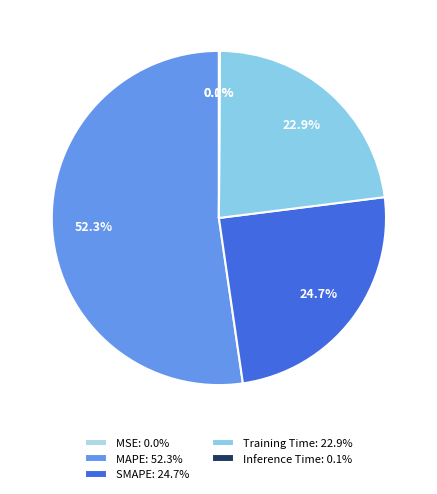

Which has a higher value, Training Time or MSE?

Training Time